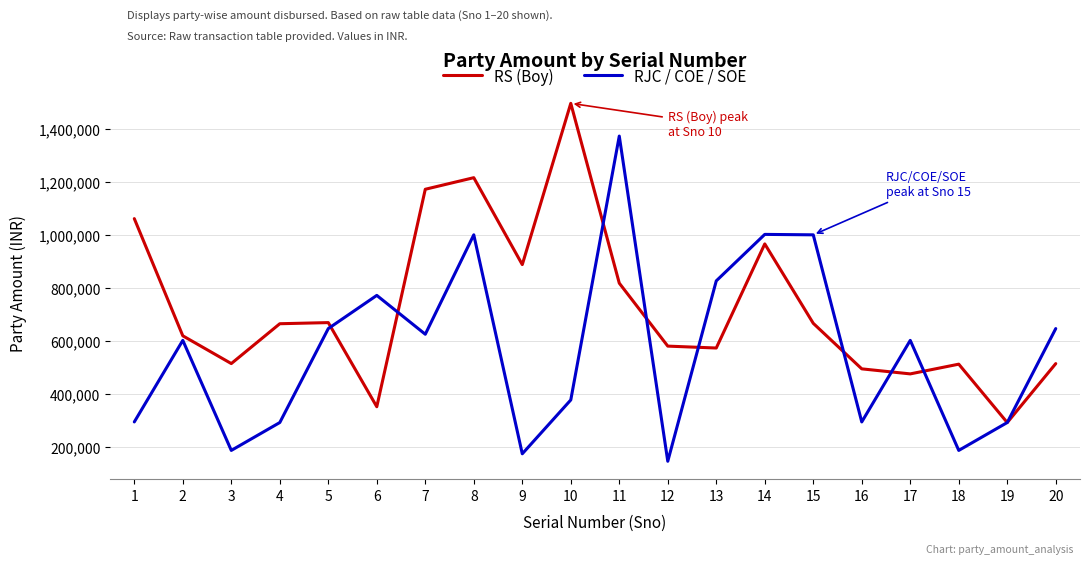

At how many categories does at least one series exceed 152032?

20